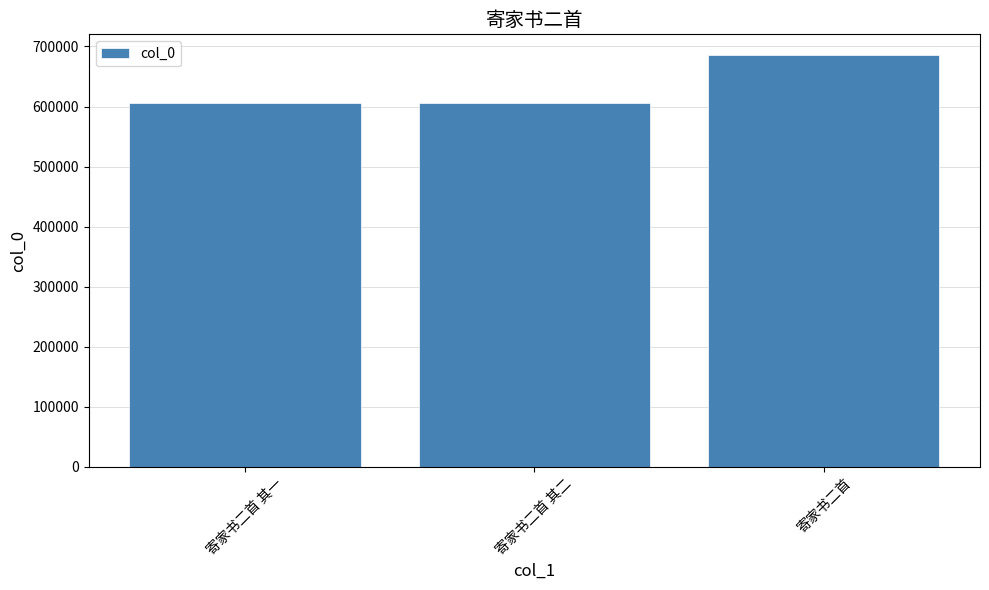

What is the maximum value shown in the chart?

685946